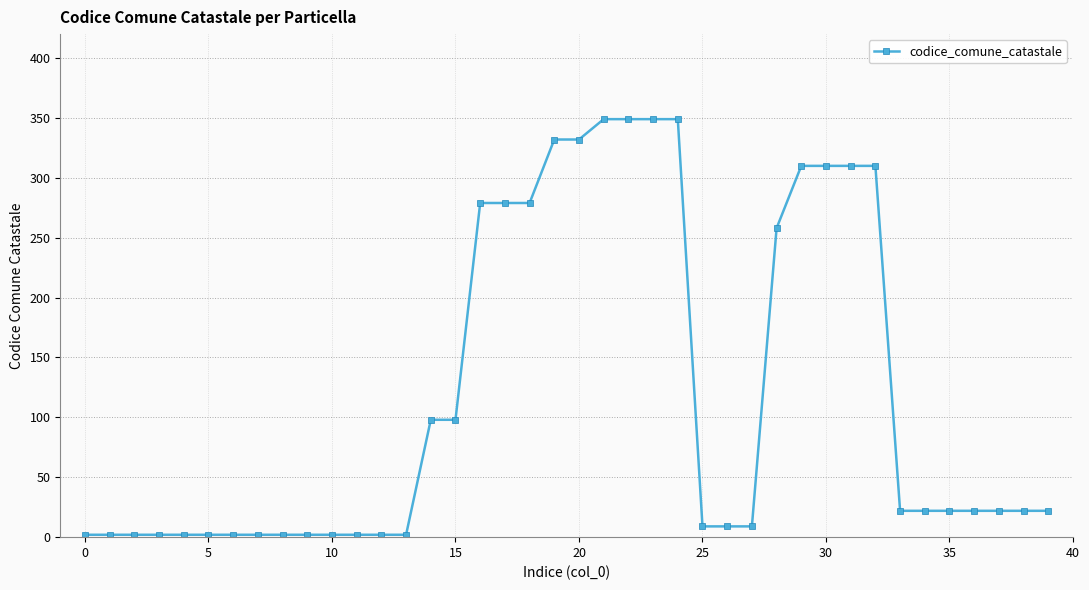

What is the value of the 38th point from the left?

22